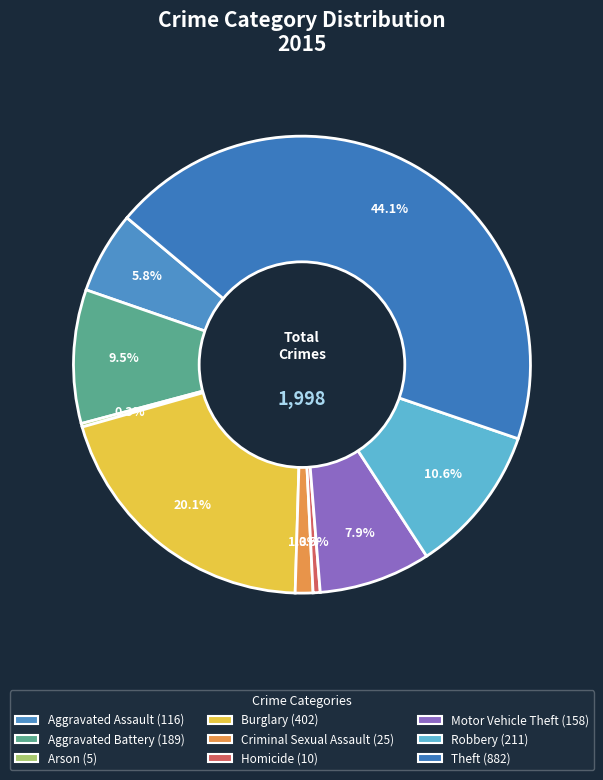

To the nearest percent, what is the average slice percentage?

11%